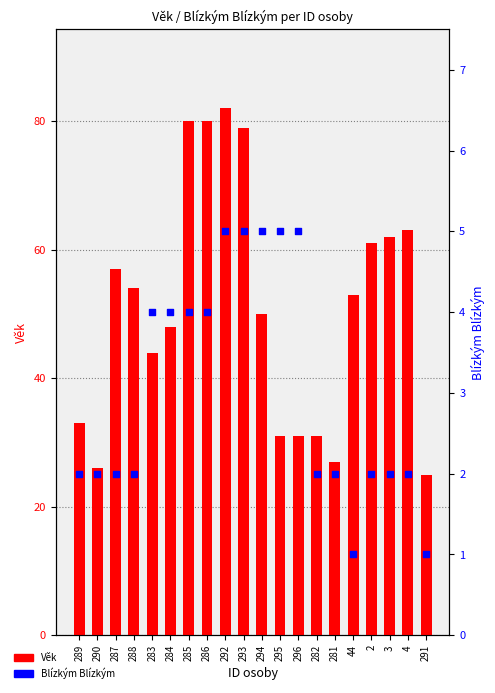

What is the total value across all series at 288?

56